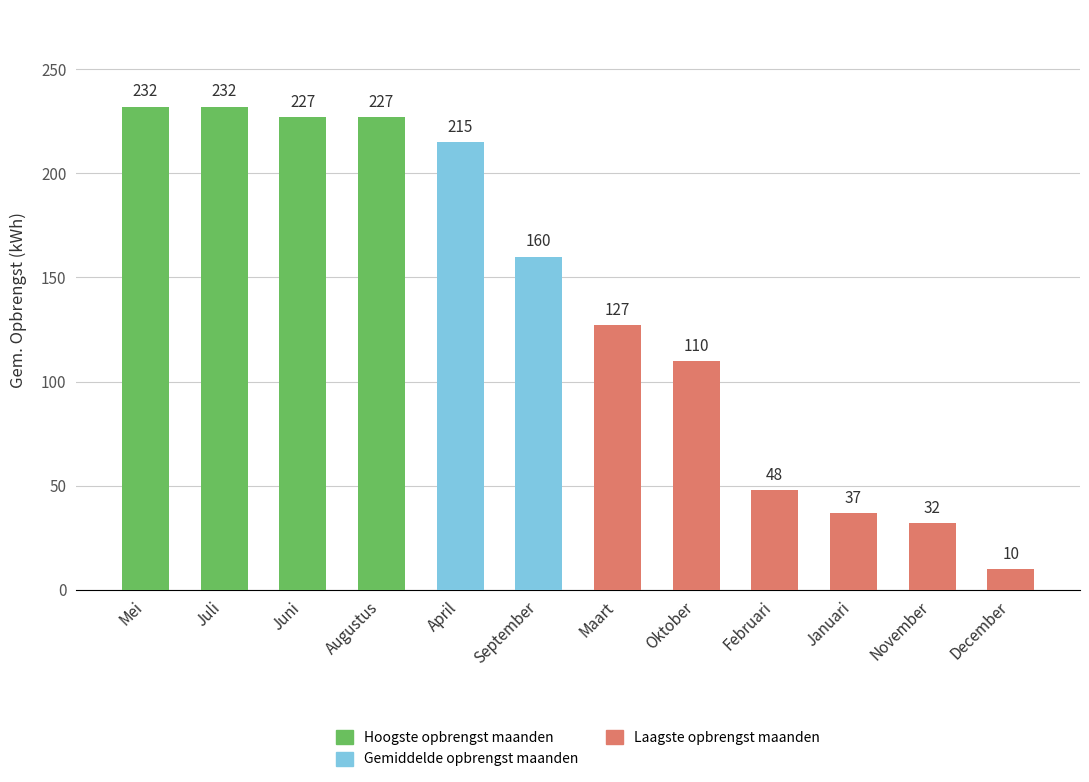

Does the chart contain stacked bars?

No